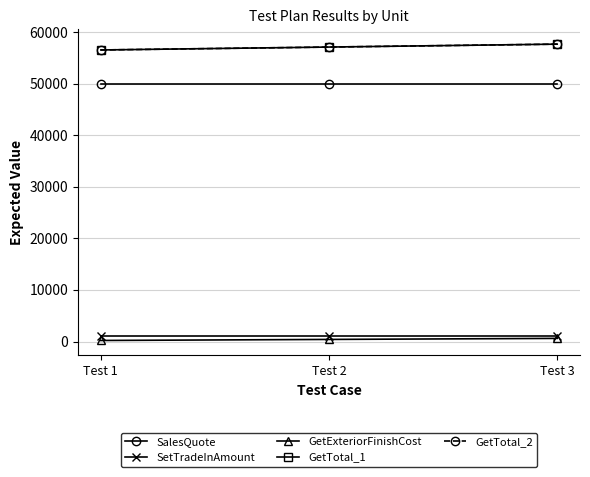

Which label corresponds to the largest value in the chart?

Test 3